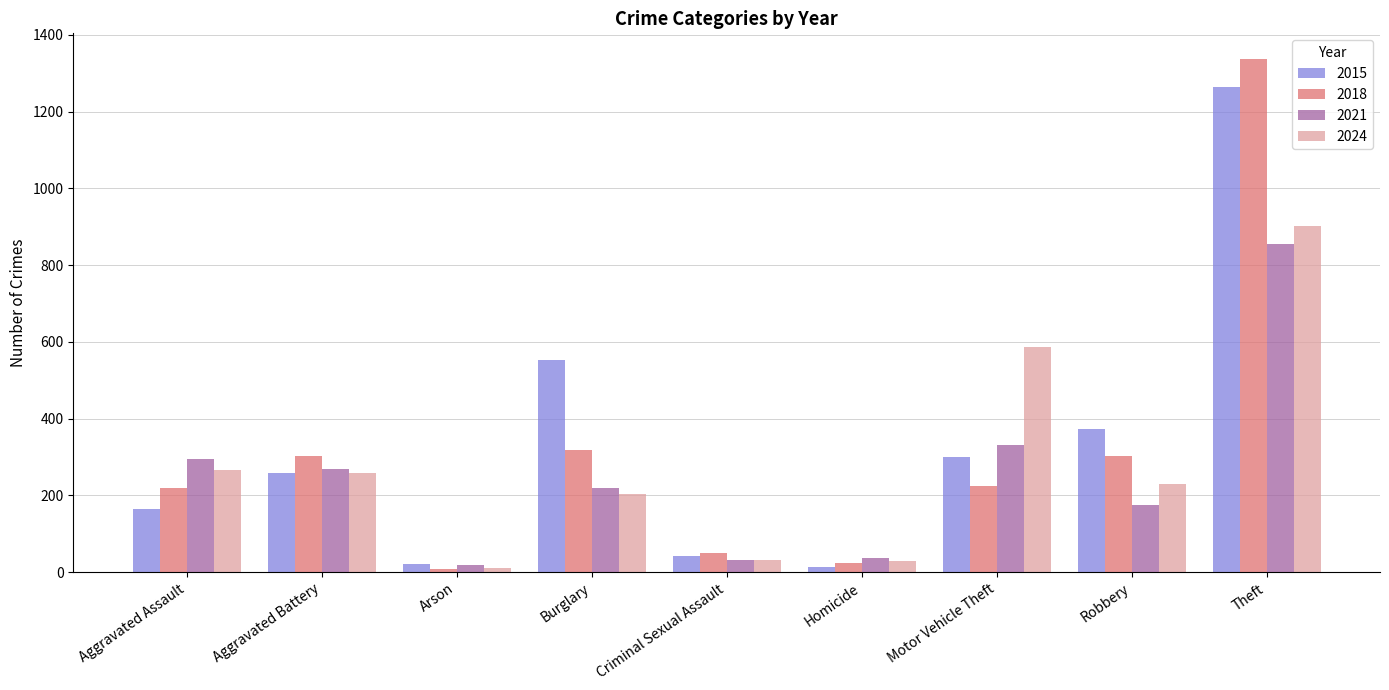

What is the minimum value shown in the chart?

8